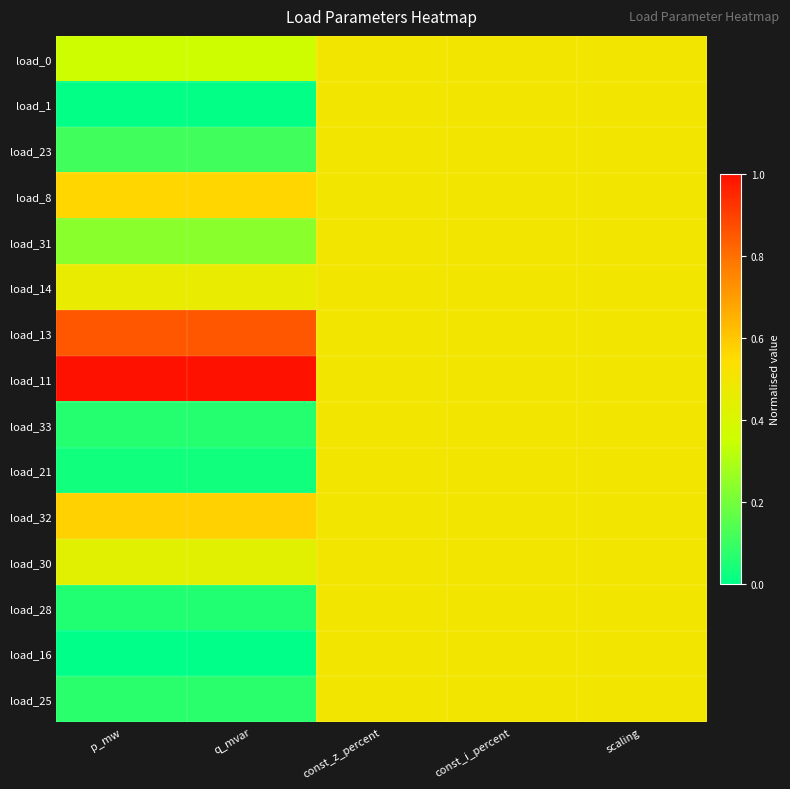

Reading left to right, extract all data points from this chart.

load_0: p_mw=0.4	q_mvar=0.4	const_z_percent=0.5	const_i_percent=0.5	scaling=0.5
load_1: p_mw=0.0	q_mvar=0.0	const_z_percent=0.5	const_i_percent=0.5	scaling=0.5
load_23: p_mw=0.1	q_mvar=0.1	const_z_percent=0.5	const_i_percent=0.5	scaling=0.5
load_8: p_mw=0.6	q_mvar=0.6	const_z_percent=0.5	const_i_percent=0.5	scaling=0.5
load_31: p_mw=0.2	q_mvar=0.2	const_z_percent=0.5	const_i_percent=0.5	scaling=0.5
load_14: p_mw=0.5	q_mvar=0.5	const_z_percent=0.5	const_i_percent=0.5	scaling=0.5
load_13: p_mw=0.8	q_mvar=0.8	const_z_percent=0.5	const_i_percent=0.5	scaling=0.5
load_11: p_mw=1.0	q_mvar=1.0	const_z_percent=0.5	const_i_percent=0.5	scaling=0.5
load_33: p_mw=0.1	q_mvar=0.1	const_z_percent=0.5	const_i_percent=0.5	scaling=0.5
load_21: p_mw=0.0	q_mvar=0.0	const_z_percent=0.5	const_i_percent=0.5	scaling=0.5
load_32: p_mw=0.6	q_mvar=0.6	const_z_percent=0.5	const_i_percent=0.5	scaling=0.5
load_30: p_mw=0.4	q_mvar=0.4	const_z_percent=0.5	const_i_percent=0.5	scaling=0.5
load_28: p_mw=0.1	q_mvar=0.1	const_z_percent=0.5	const_i_percent=0.5	scaling=0.5
load_16: p_mw=0.0	q_mvar=0.0	const_z_percent=0.5	const_i_percent=0.5	scaling=0.5
load_25: p_mw=0.1	q_mvar=0.1	const_z_percent=0.5	const_i_percent=0.5	scaling=0.5